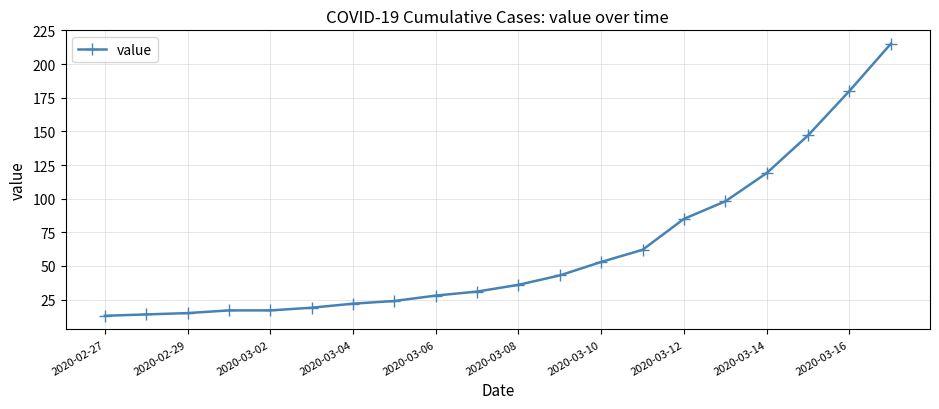

What is the sum of all values?

1238